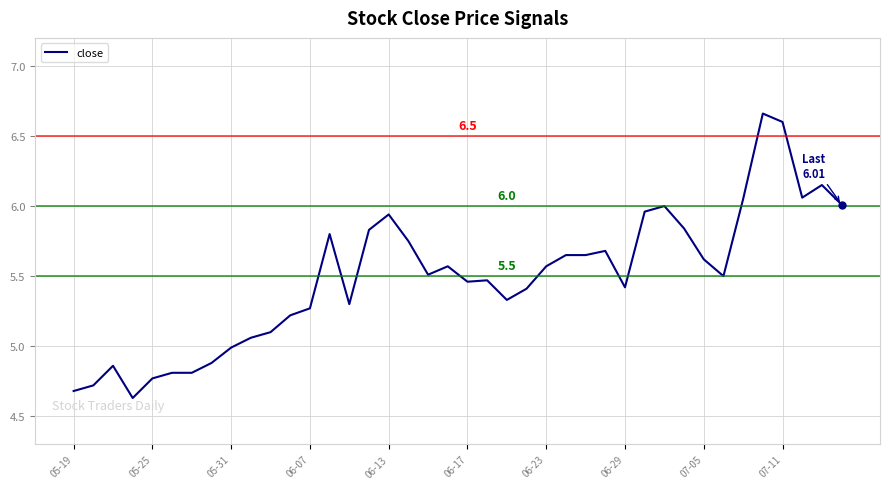

True or false: the data has more than 0 interior local peaks.

True